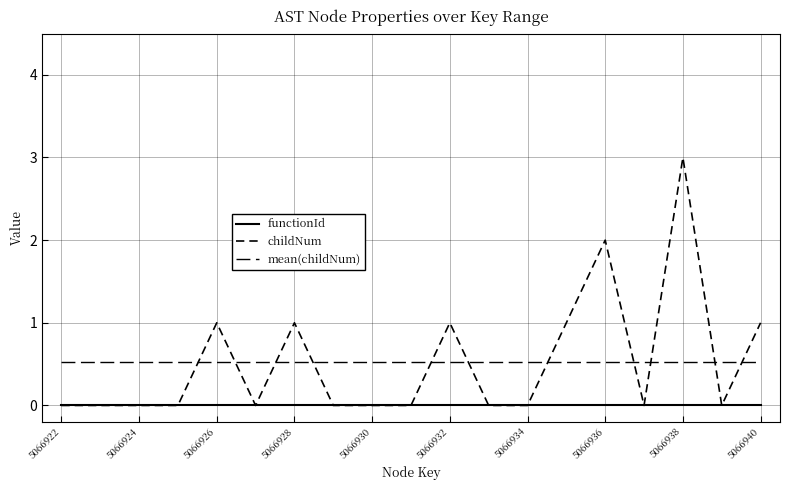

Does the chart have visible grid lines?

Yes